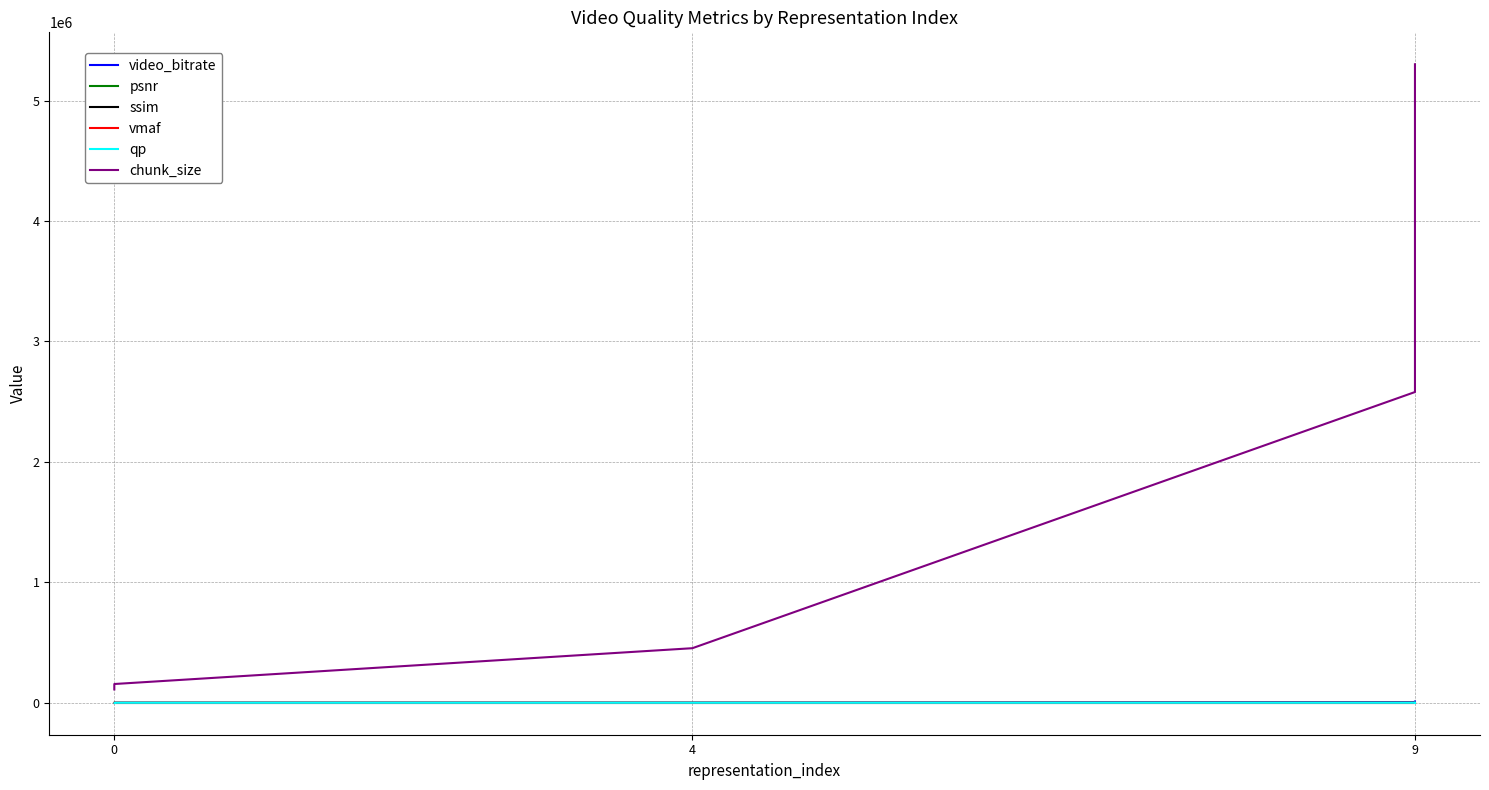

True or false: chunk_size and vmaf cross at least once.

False